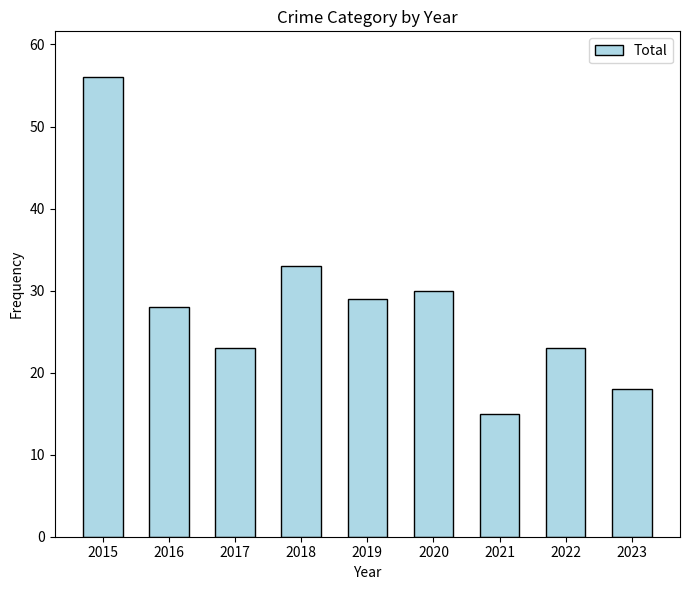

How many categories are shown in the chart?

9